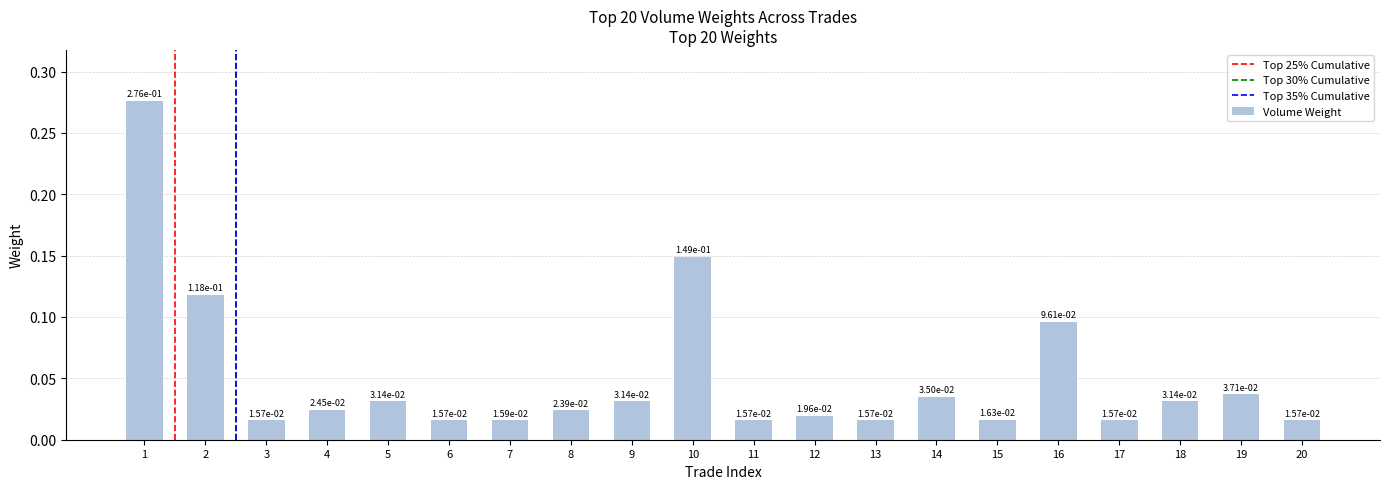

At which category does the chart reach its peak across all series?

1